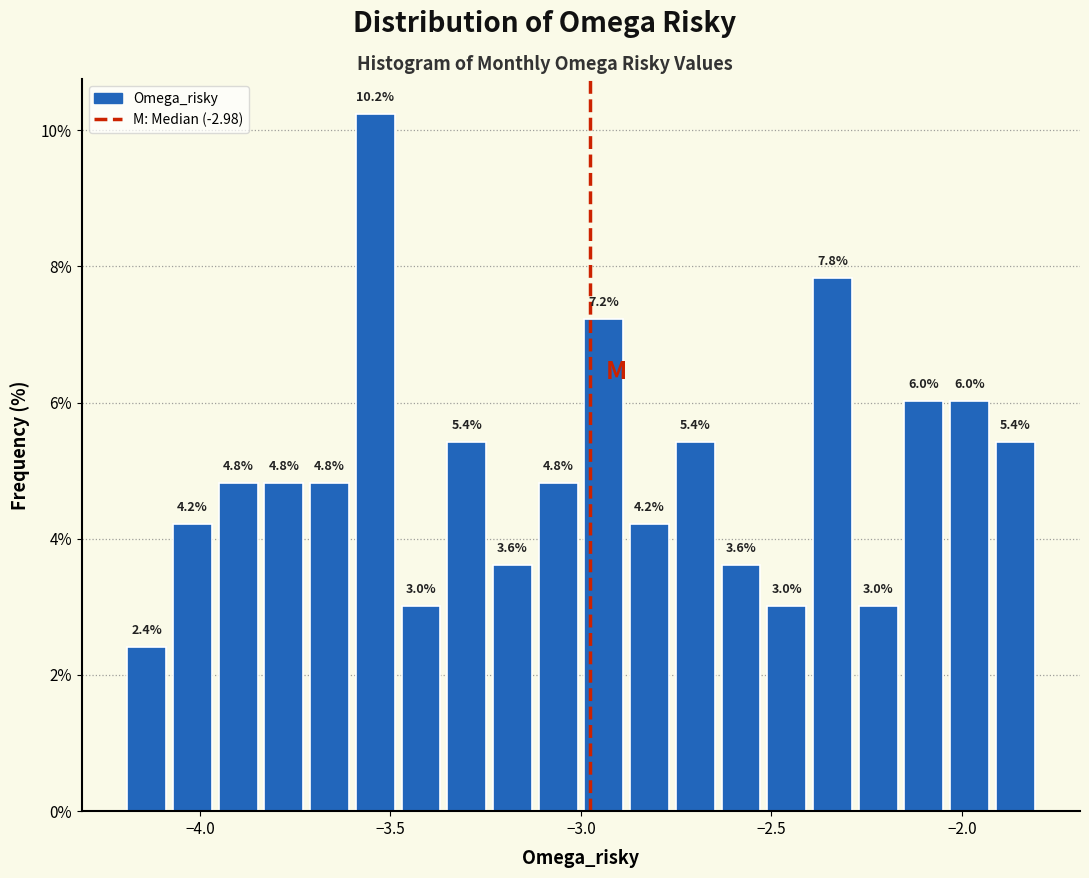

Around what value on the x-axis is the tallest bar? Give the approximate position of its centre, as read against the axis.

-3.55